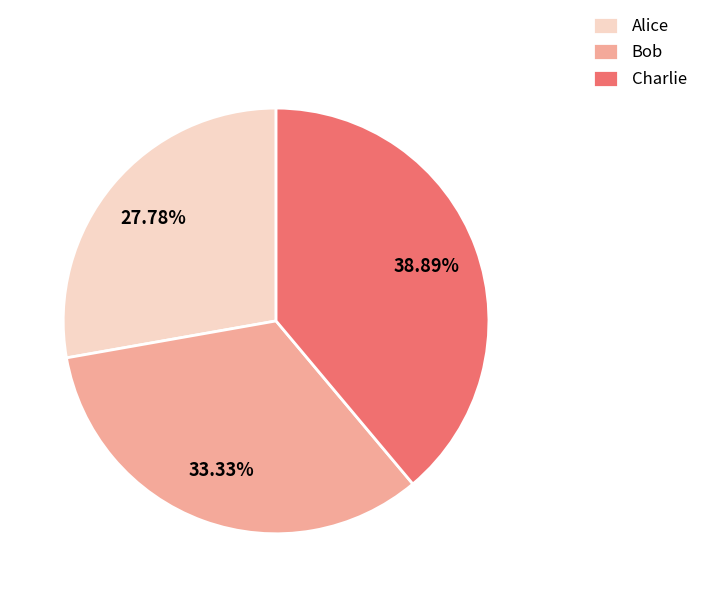

Which slice is the smallest?

Alice